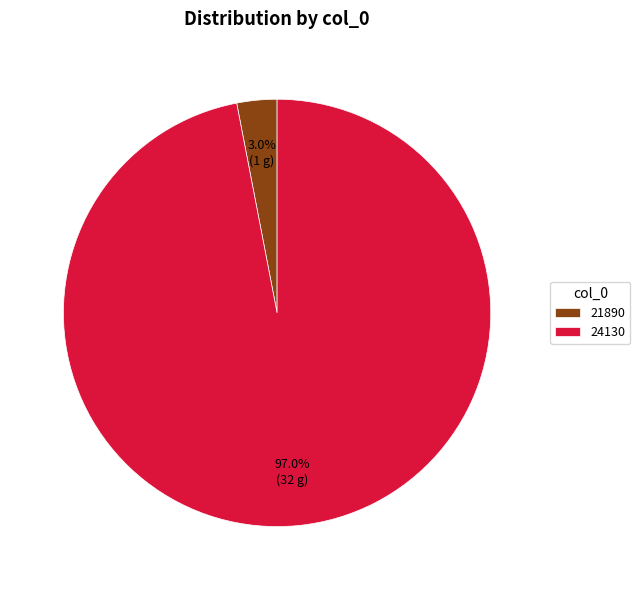

Count the number of slices in the pie.

2